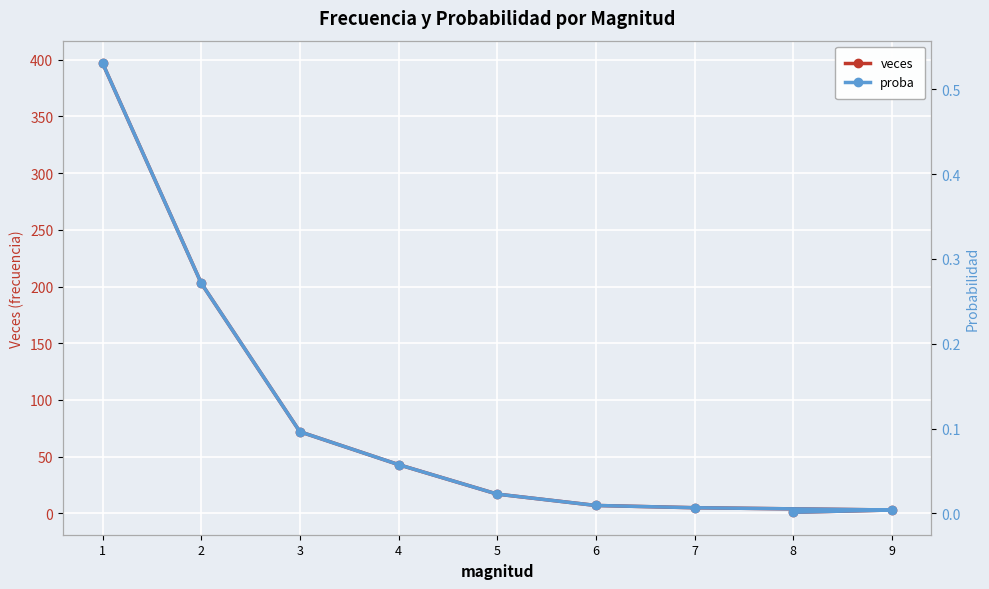

The value of veces at 1 is 595.7. True or false?

False